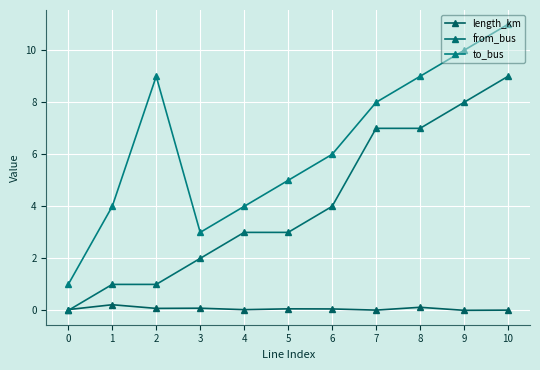

Rank the series by their average value, from lowest to highest.

length_km, from_bus, to_bus